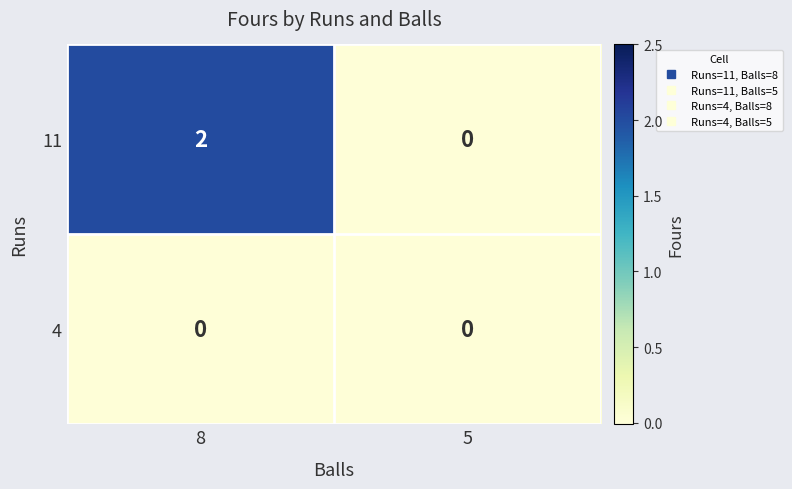

Reading left to right, what are all the values shown in this chart?

11: 8=2	5=0
4: 8=0	5=0